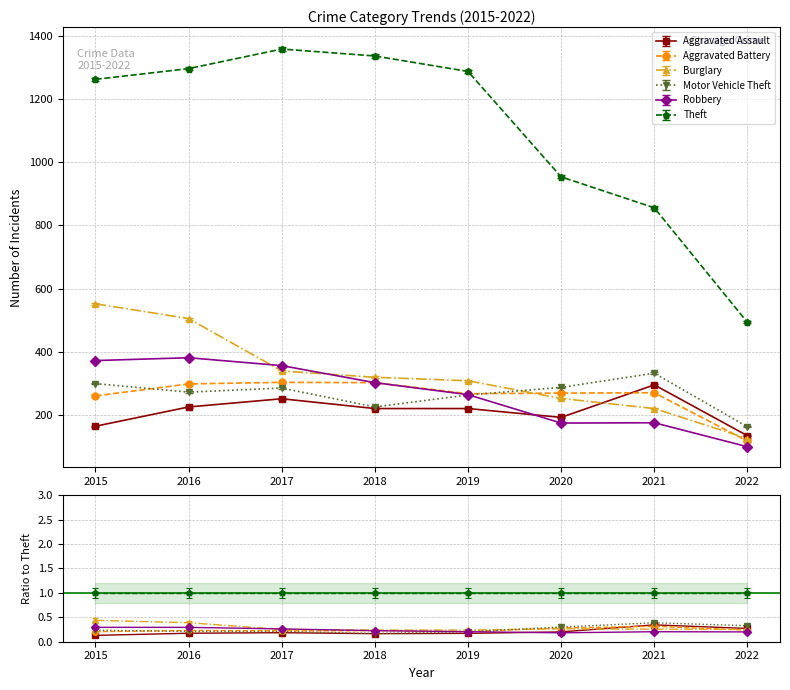

What is the difference between the maximum and minimum values in the Motor Vehicle Theft series?

170